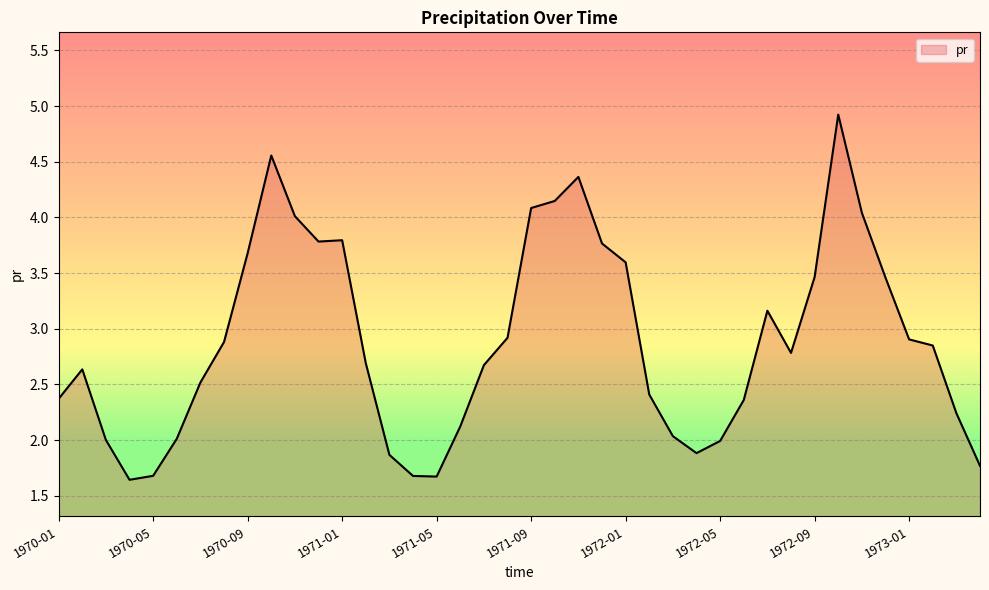

What is the difference between the maximum and minimum values?

3.3